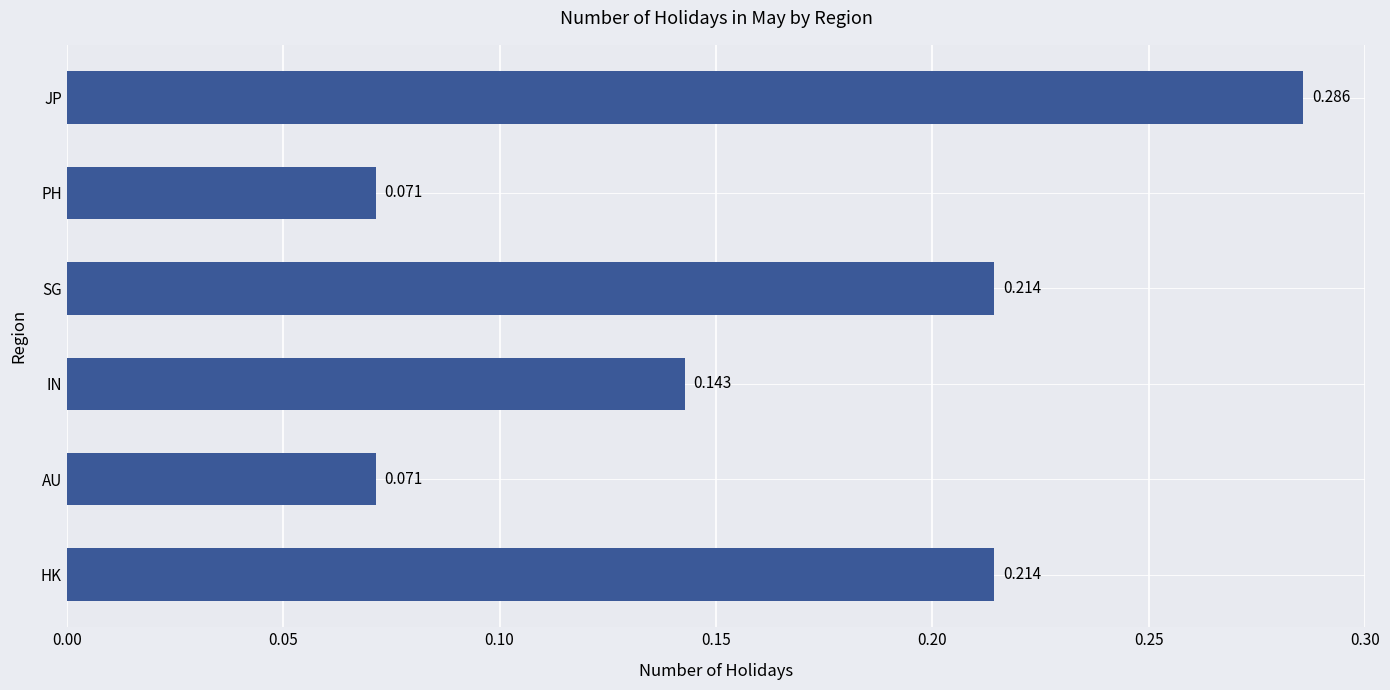

Between JP and HK, which is larger?

JP